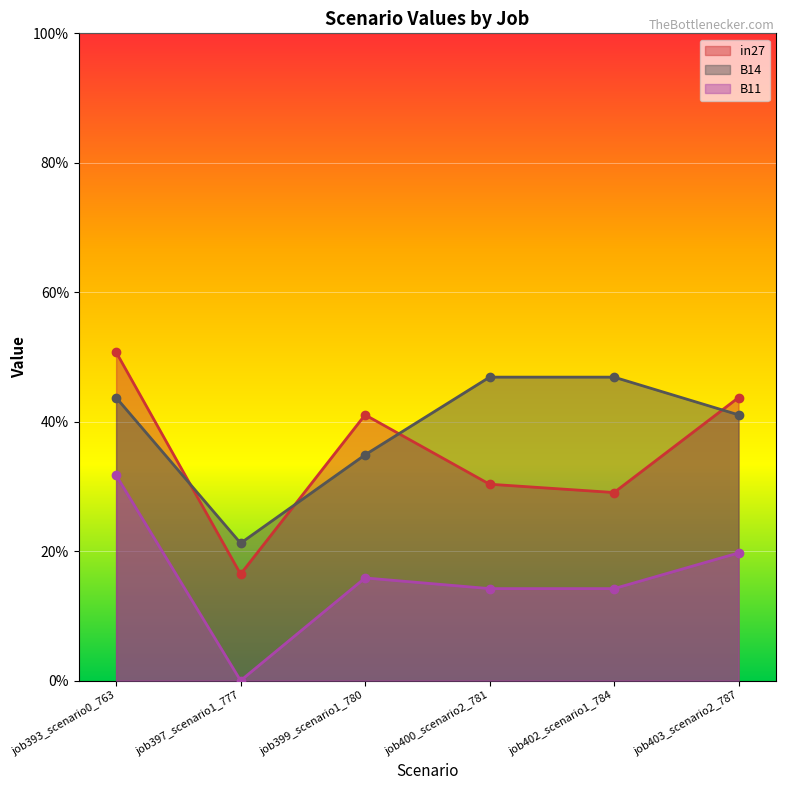

True or false: B11 and in27 cross at least once.

False